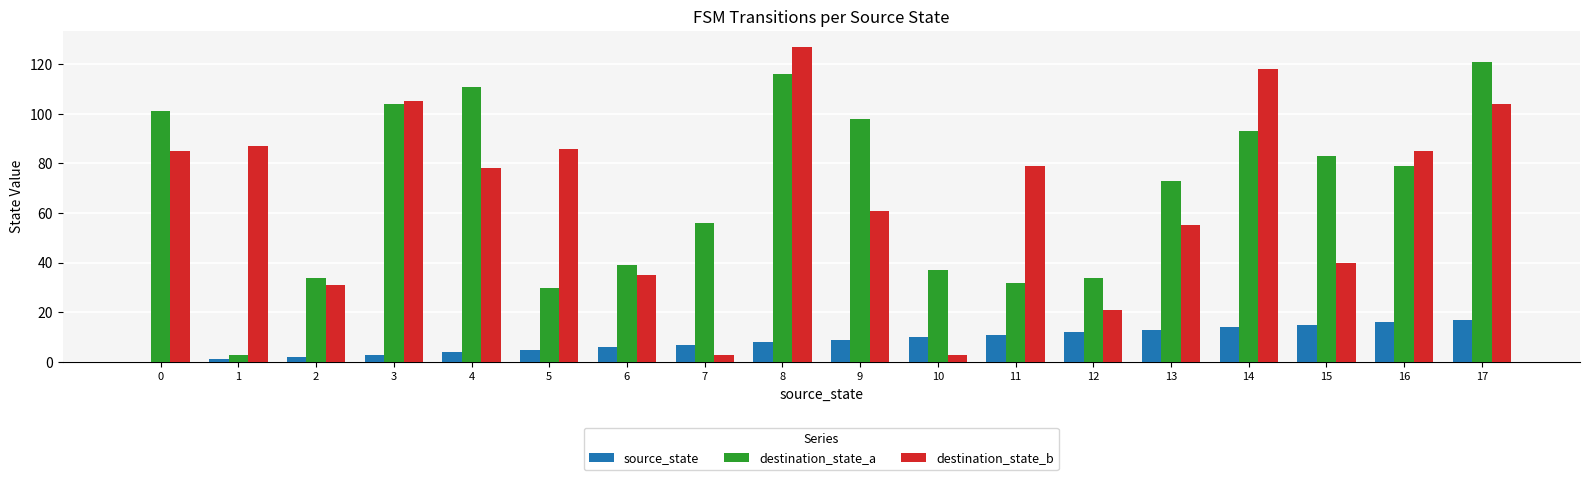

Which label corresponds to the largest value in the chart?

8